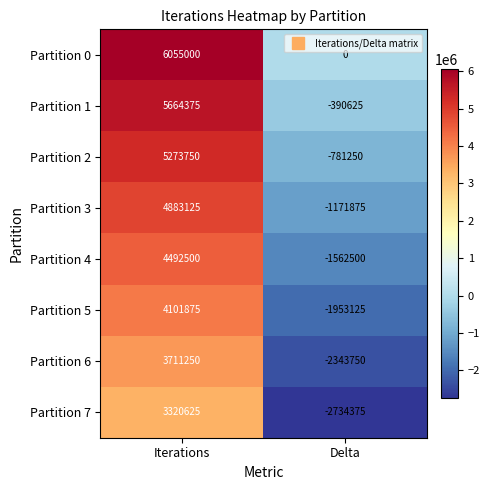

List the series in order of their peak value, lowest first.

Partition 7, Partition 6, Partition 5, Partition 4, Partition 3, Partition 2, Partition 1, Partition 0